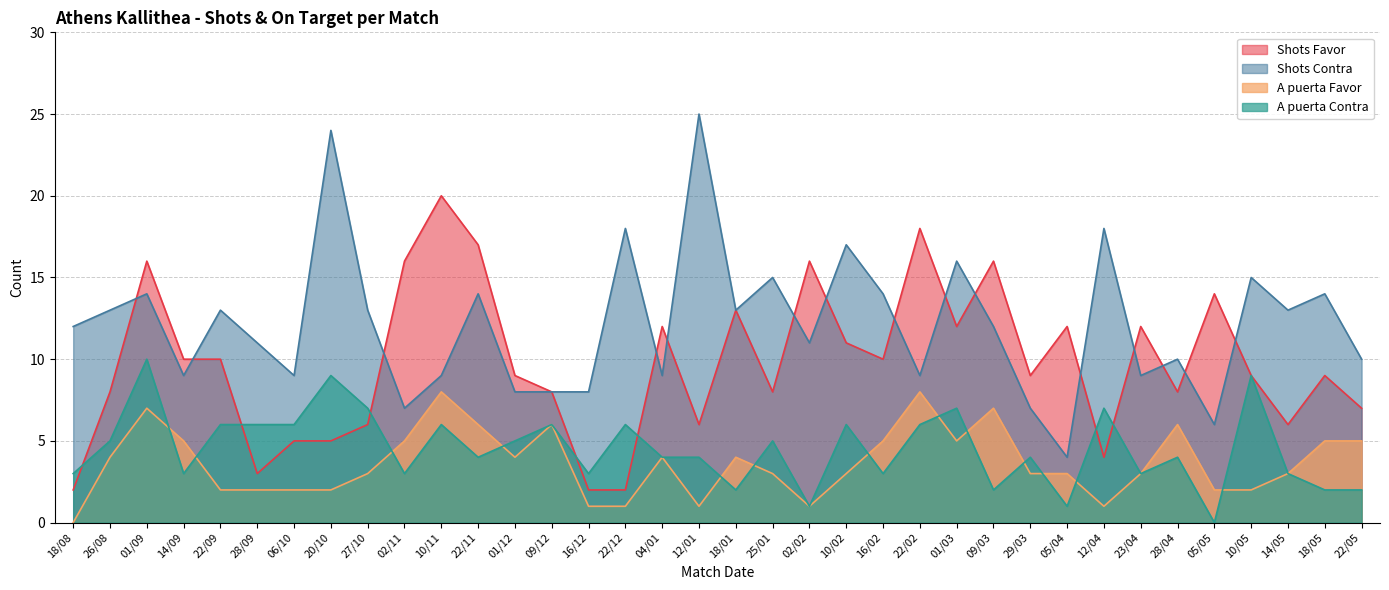

At which category does A puerta Favor reach its first local valley?

01/12